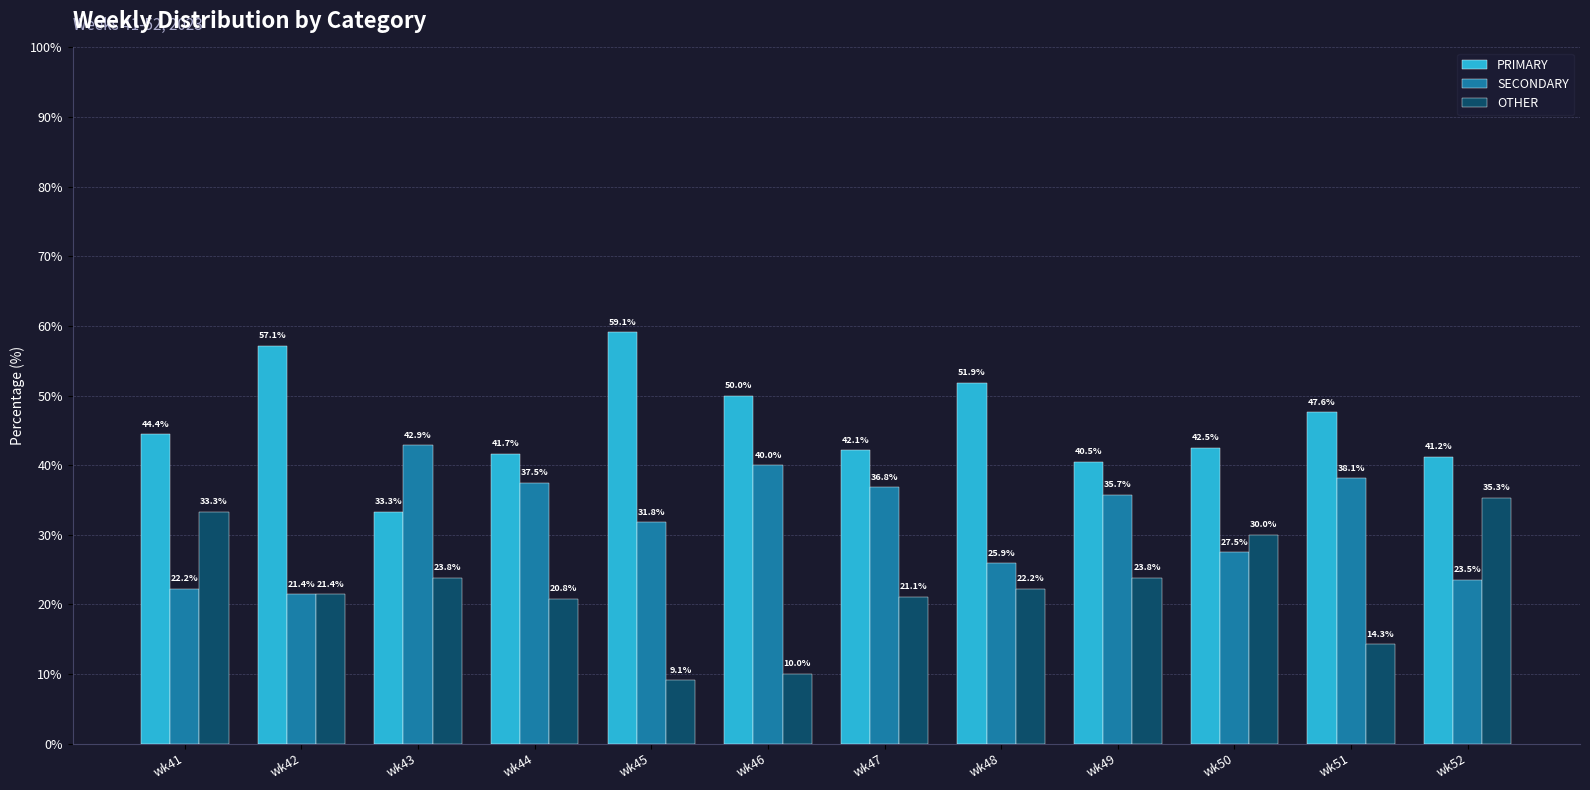

What are all the series names shown in the legend?

PRIMARY, SECONDARY, OTHER